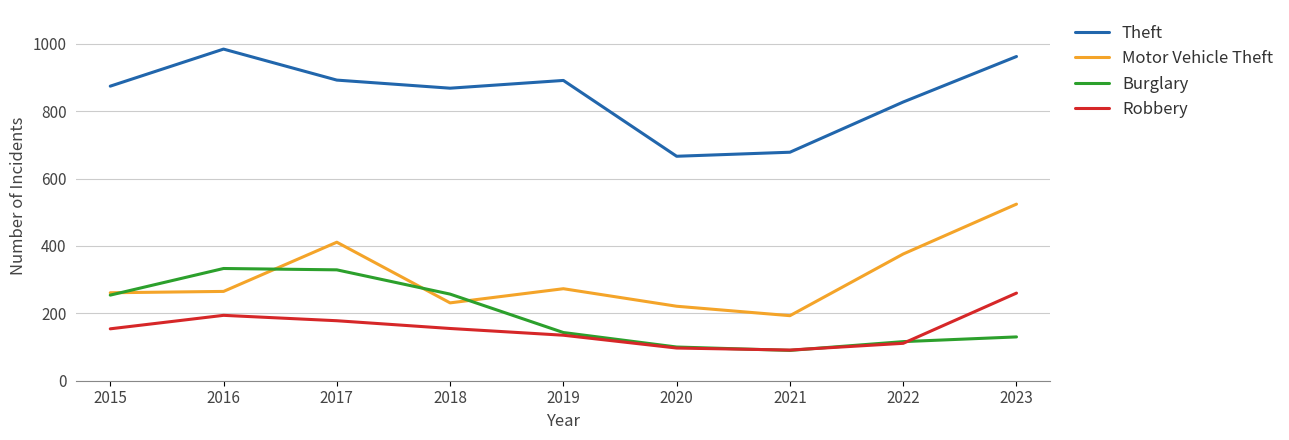

What is the difference between the Robbery values at 2015 and 2019?

19